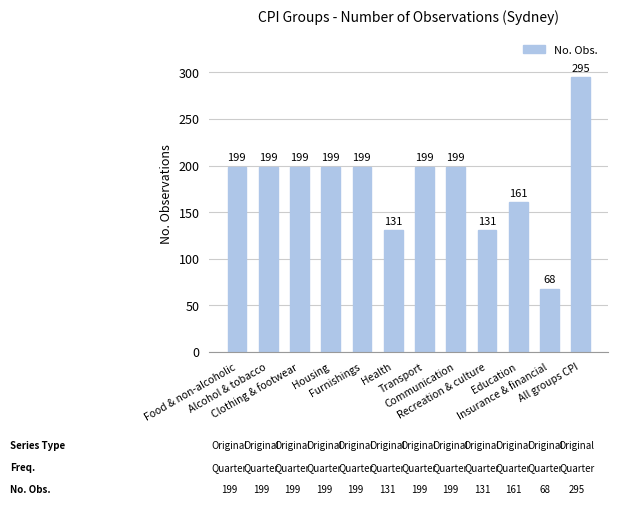

Reading left to right, what are all the values shown in this chart?

199	199	199	199	199	131	199	199	131	161	68	295